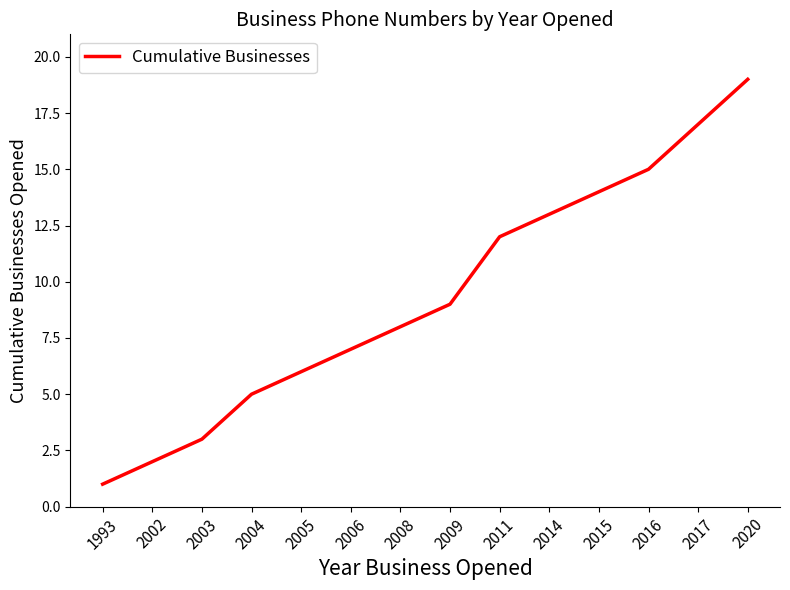

List the labels in order of value, smallest first.

1993, 2002, 2003, 2004, 2005, 2006, 2008, 2009, 2011, 2014, 2015, 2016, 2017, 2020